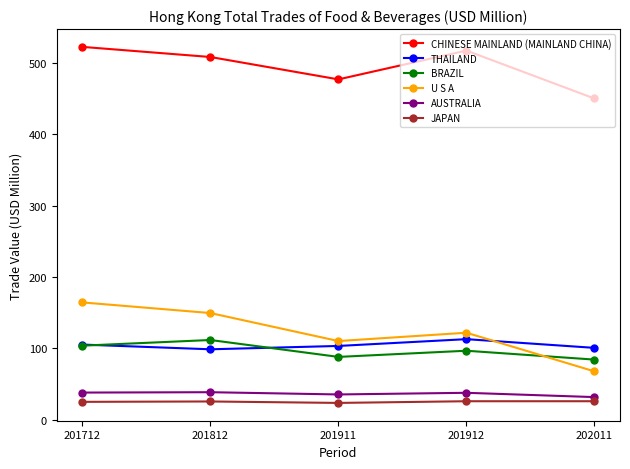

What is the value of the BRAZIL point at the 3rd from the left?

88.2